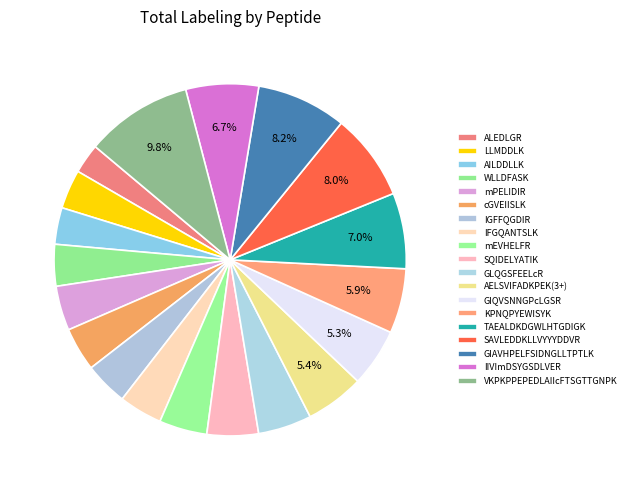

To the nearest percent, what is the combined percentage of LLMDDLK and TAEALDKDGWLHTGDIGK?

11%